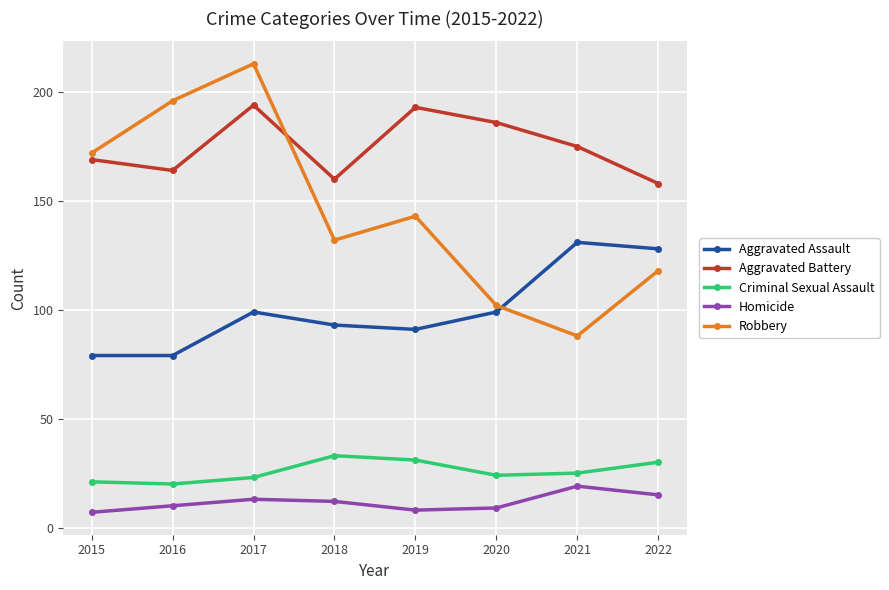

What is the sum of the Aggravated Assault values at 2020 and 2021?

230